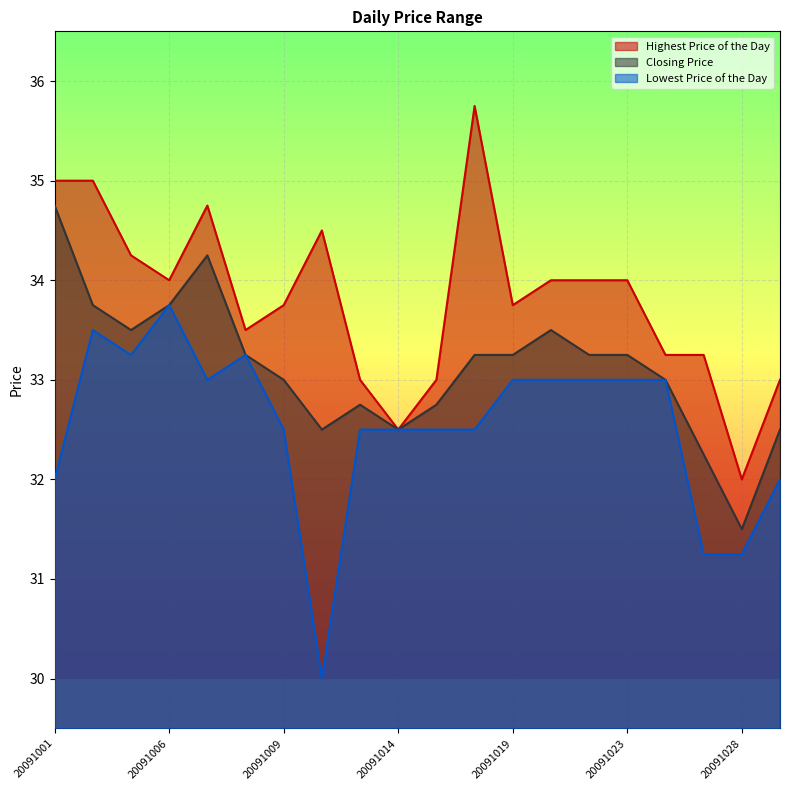

What are all the series names shown in the legend?

Highest Price of the Day, Closing Price, Lowest Price of the Day